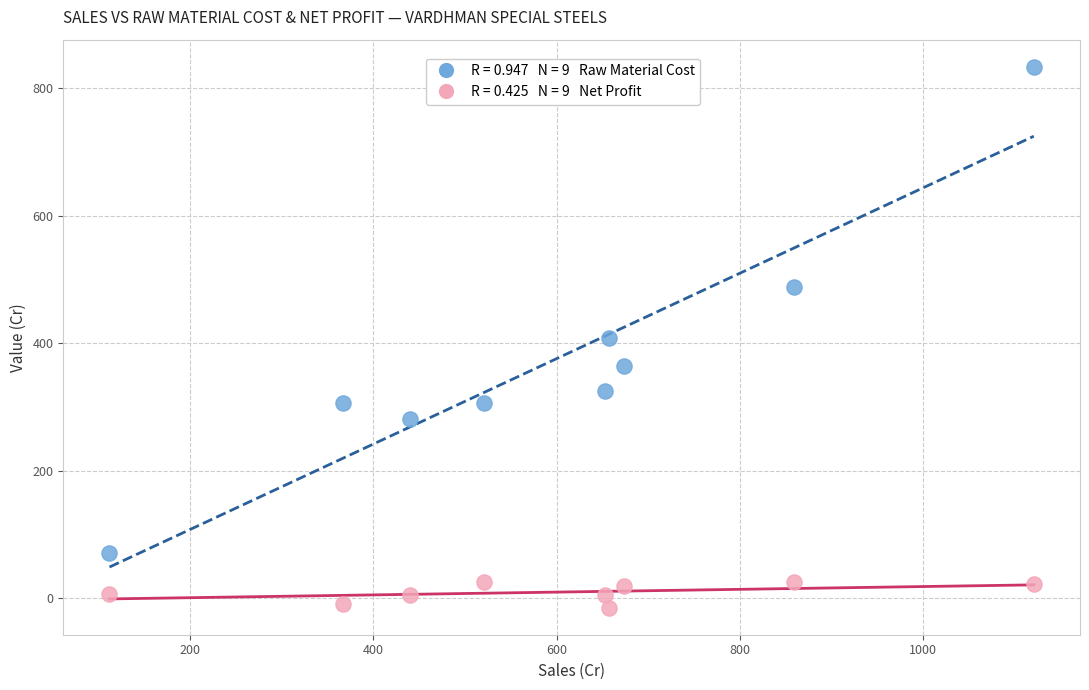

Across all data points, what is the range of Y values (max minus min)?

849.3